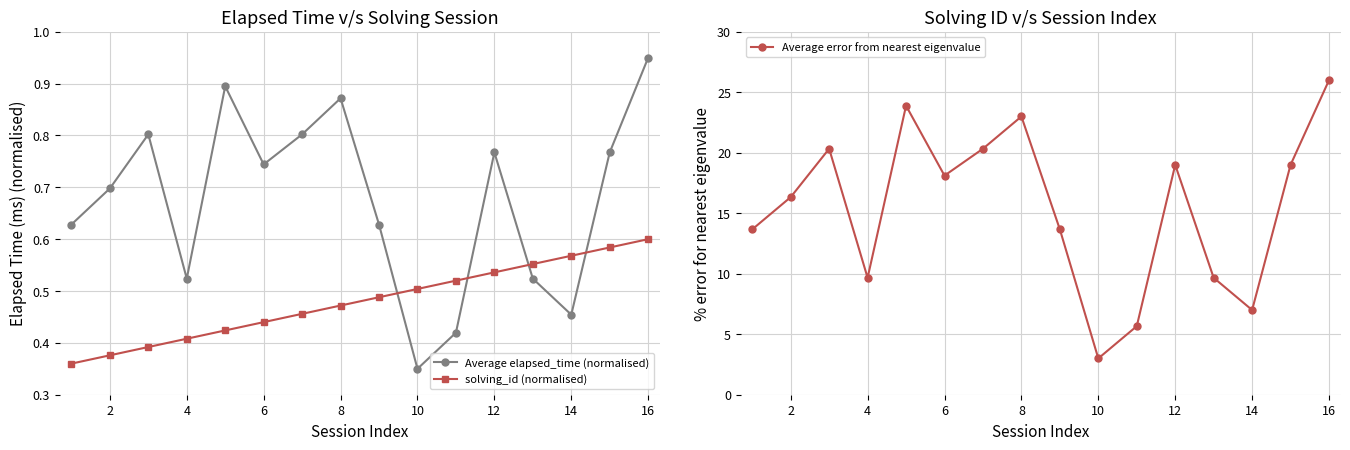

At which label is Average elapsed_time (normalised) closest to 0?

10